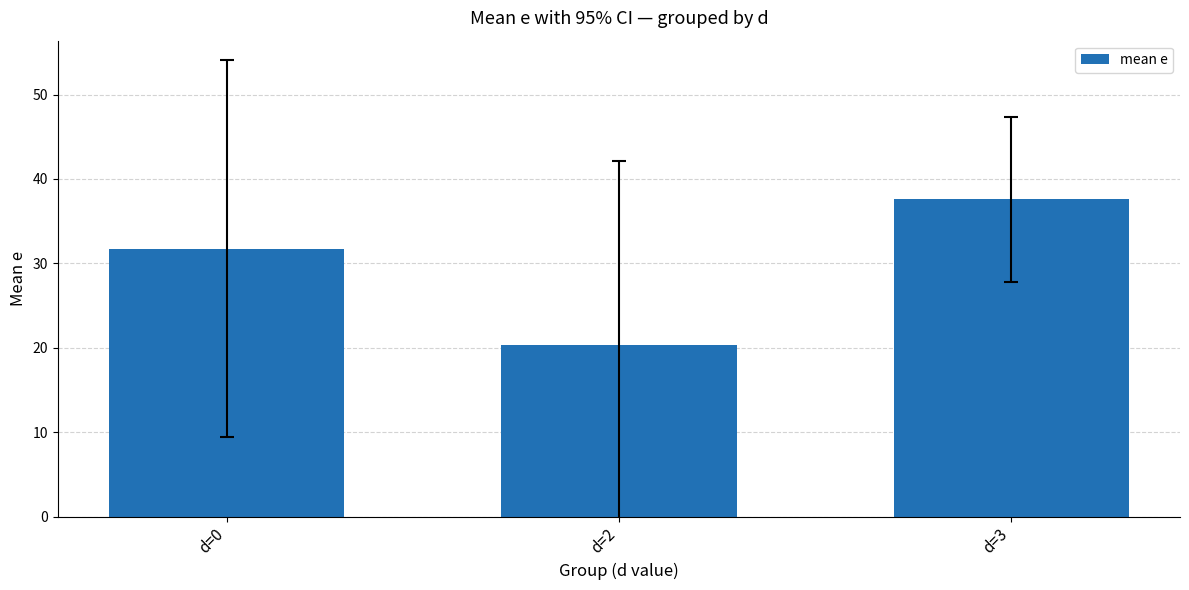

True or false: the data shows 37.6 at d=3.

True